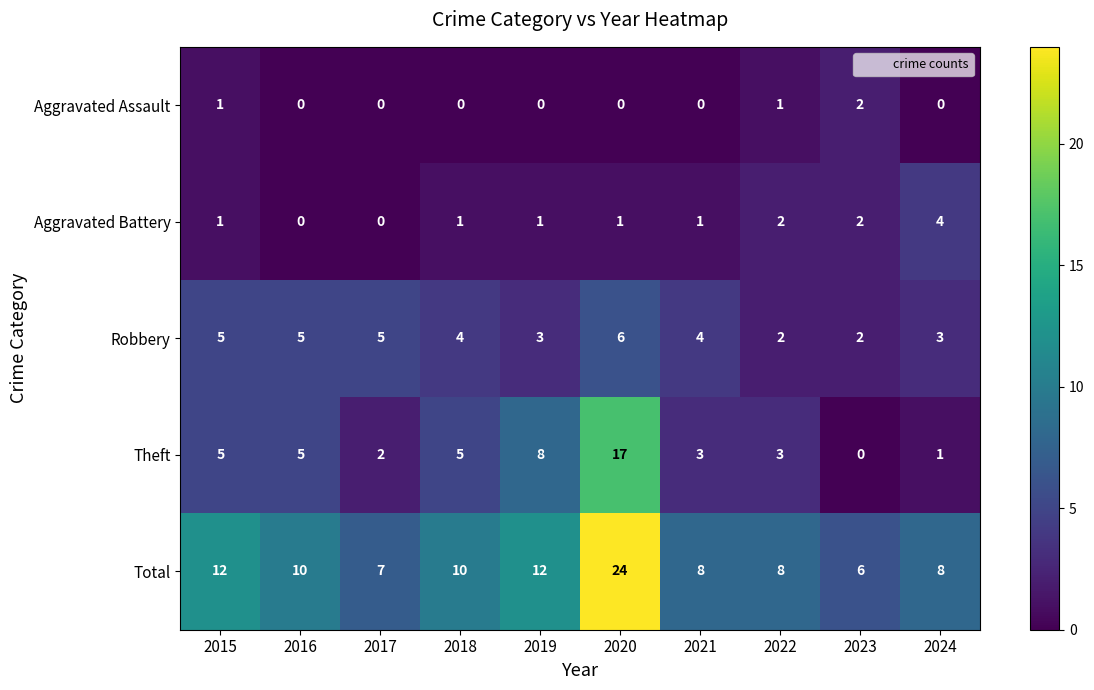

What is the approximate value of Total at 2021?

8